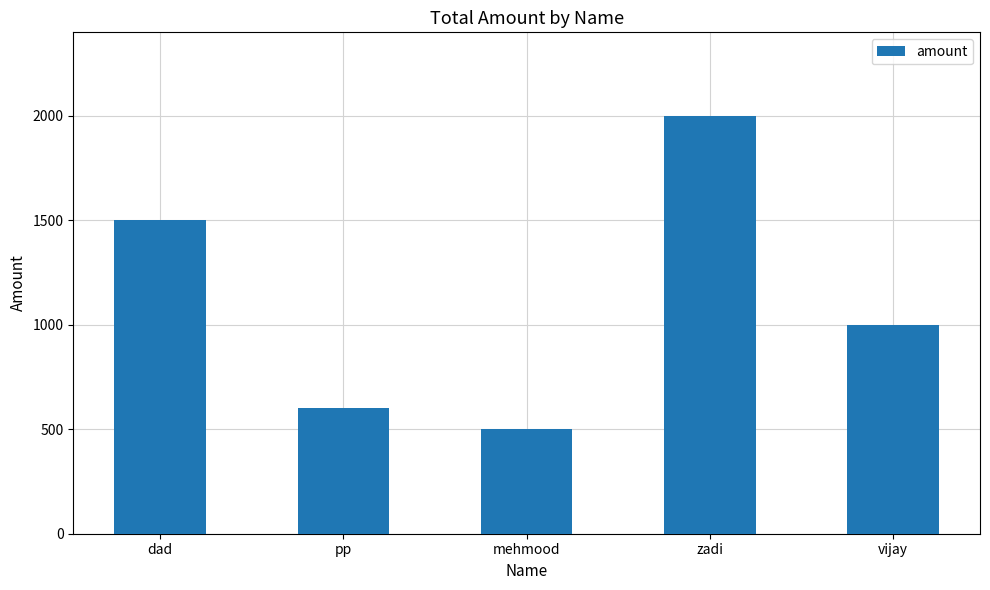

What is the value of the 5th bar from the left?

1000